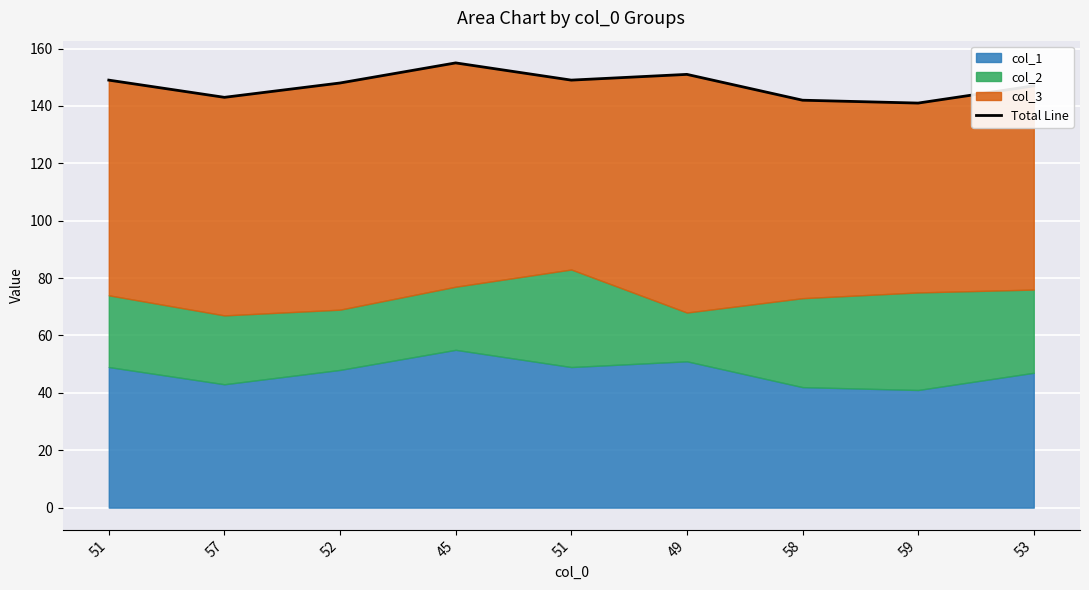

Which category has the highest value across all series?

45